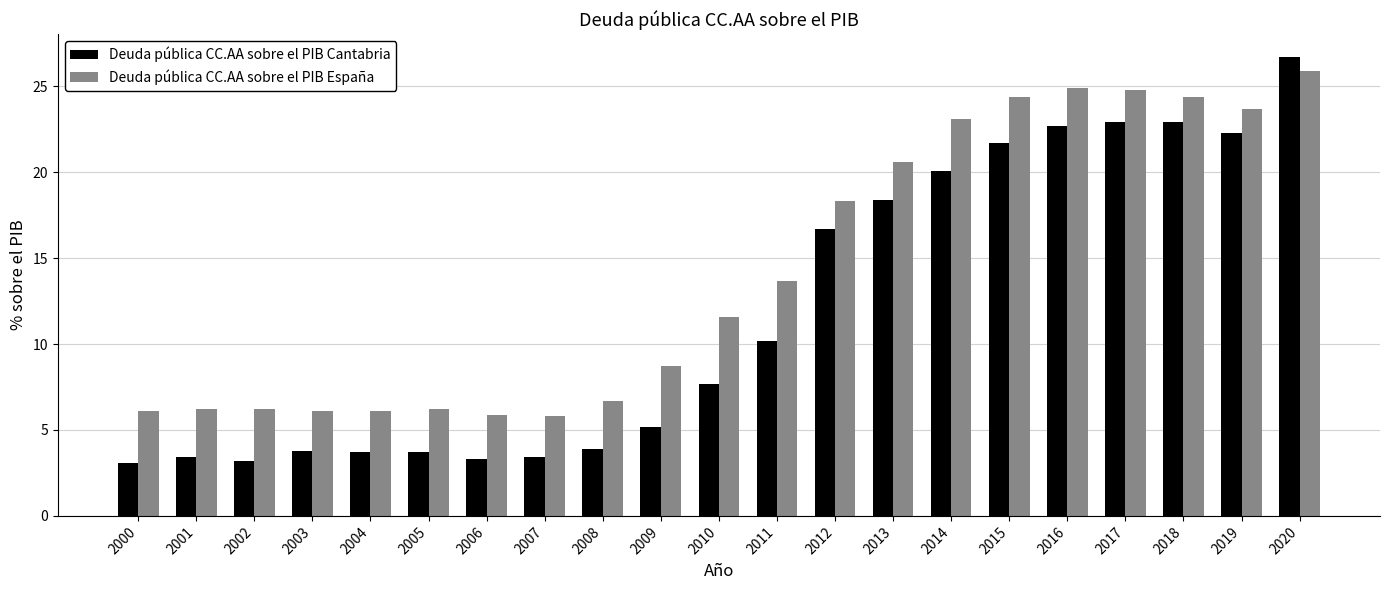

What are all the series names shown in the legend?

Deuda pública CC.AA sobre el PIB Cantabria, Deuda pública CC.AA sobre el PIB España